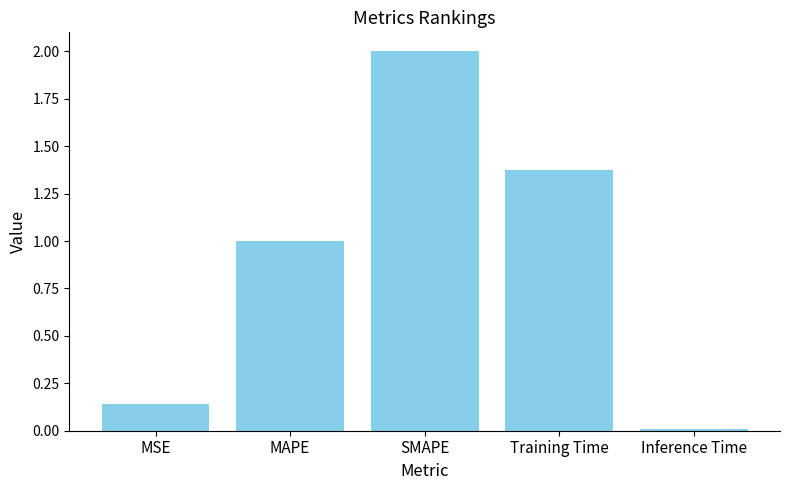

Is it true that the value at Training Time is 2.4?

False